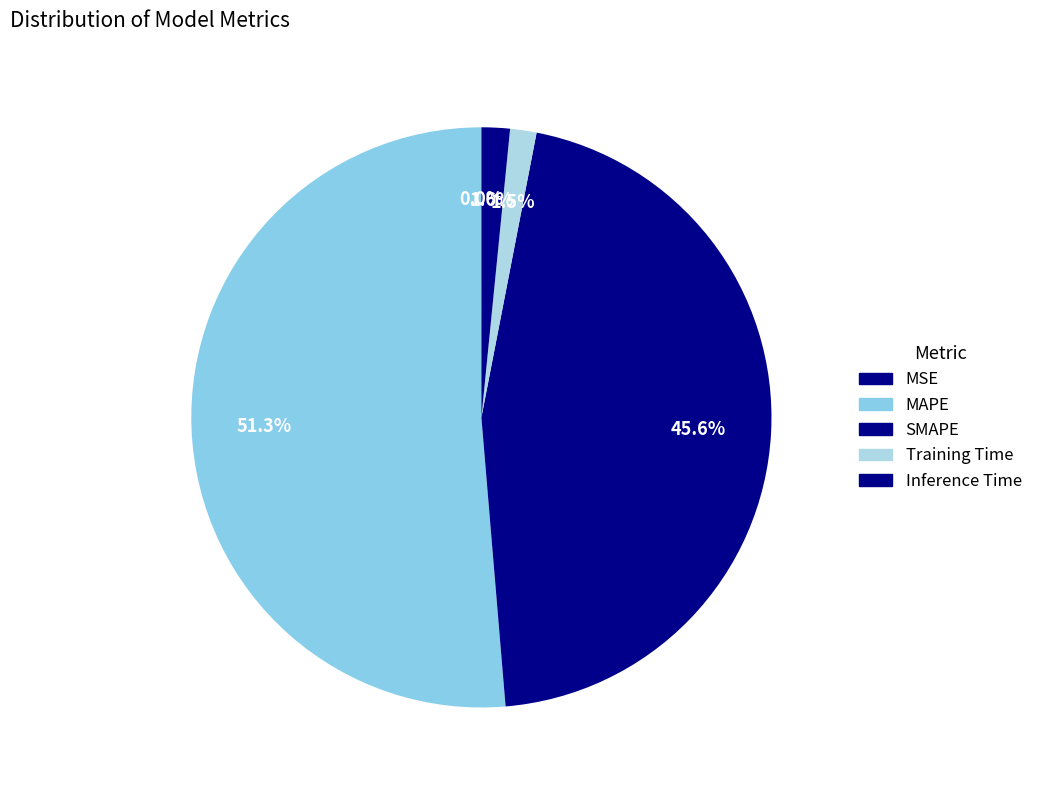

What is the majority slice?

MAPE